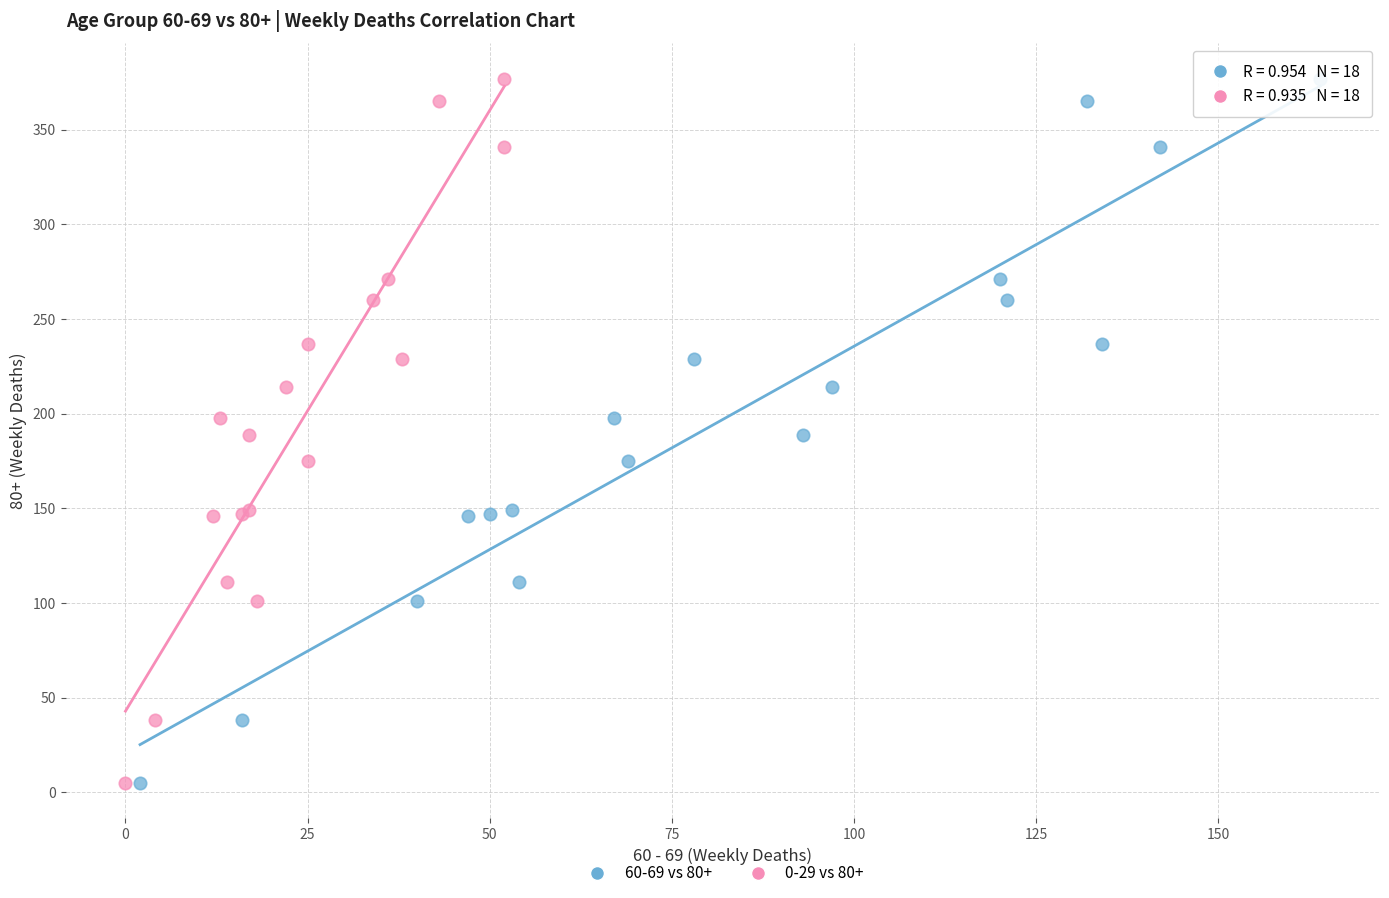

What are all the series names shown in the legend?

60-69 vs 80+, 0-29 vs 80+